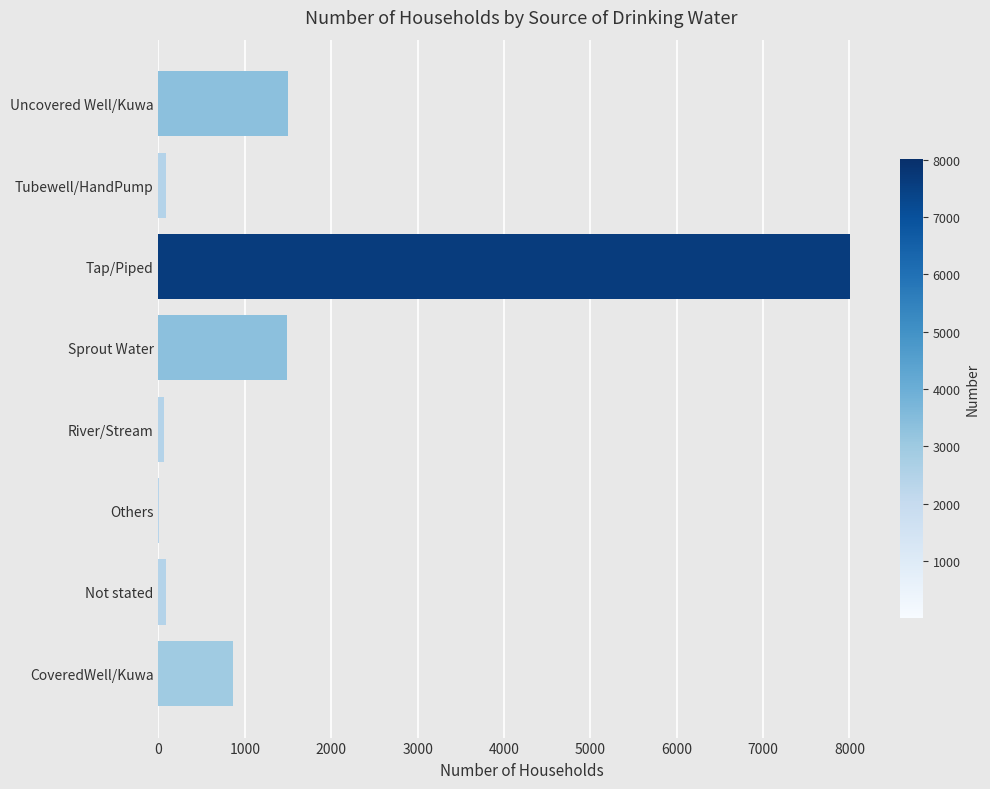

The value at Tap/Piped is 8006. True or false?

True